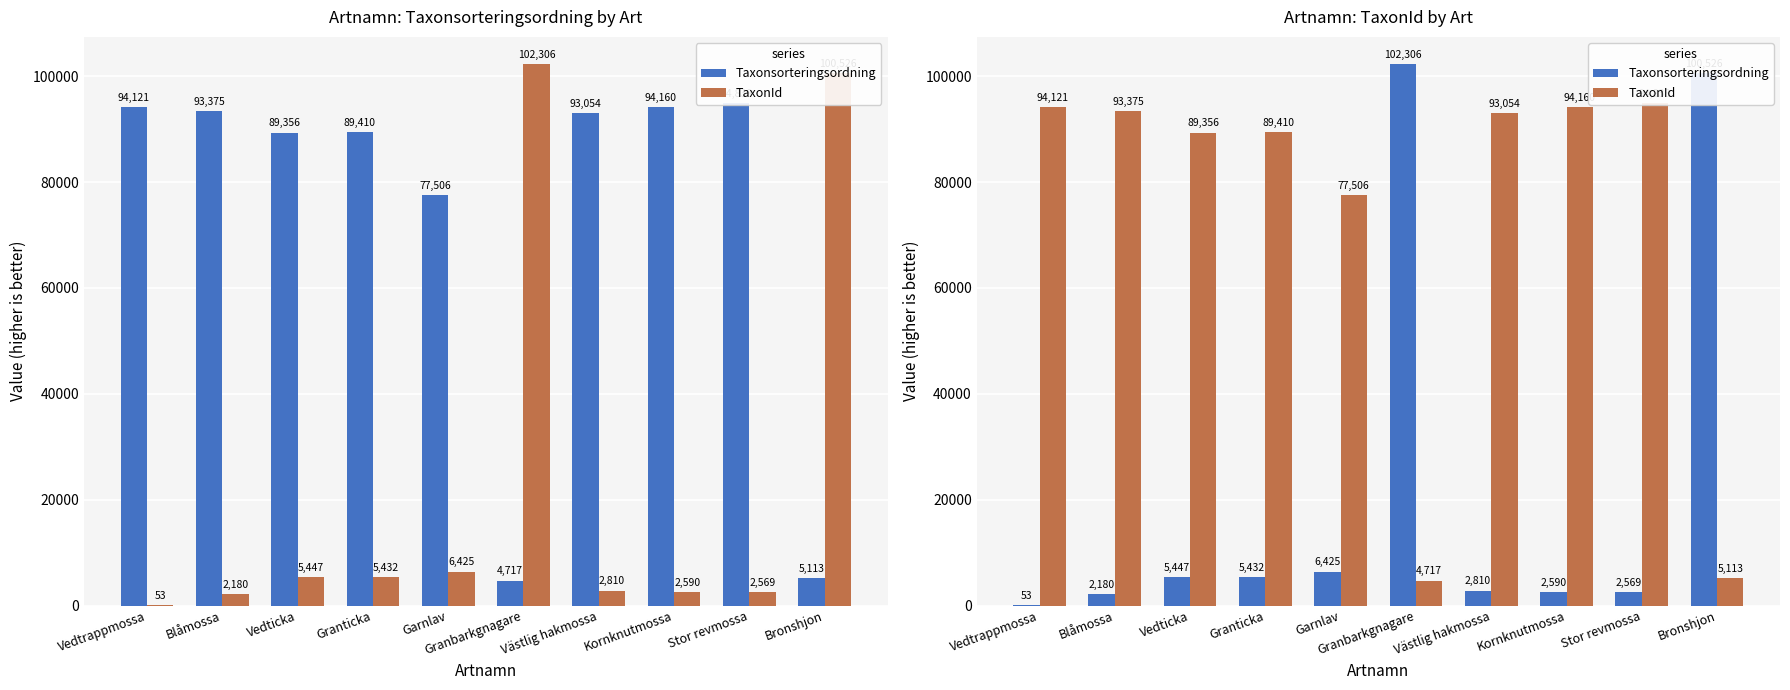

What are all the series names shown in the legend?

Taxonsorteringsordning, TaxonId